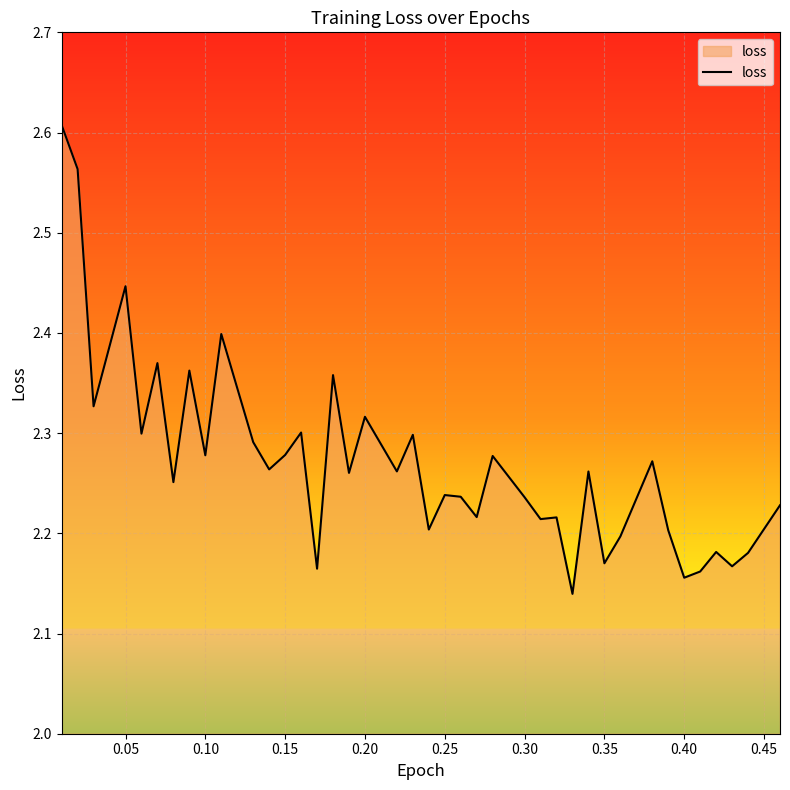

Does the chart display data point markers on the line(s)?

No